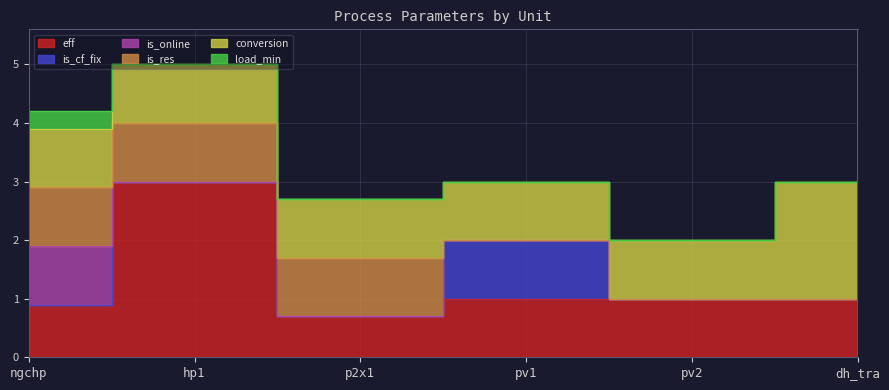

Between hp1 and pv1, which series saw the biggest shift?

eff